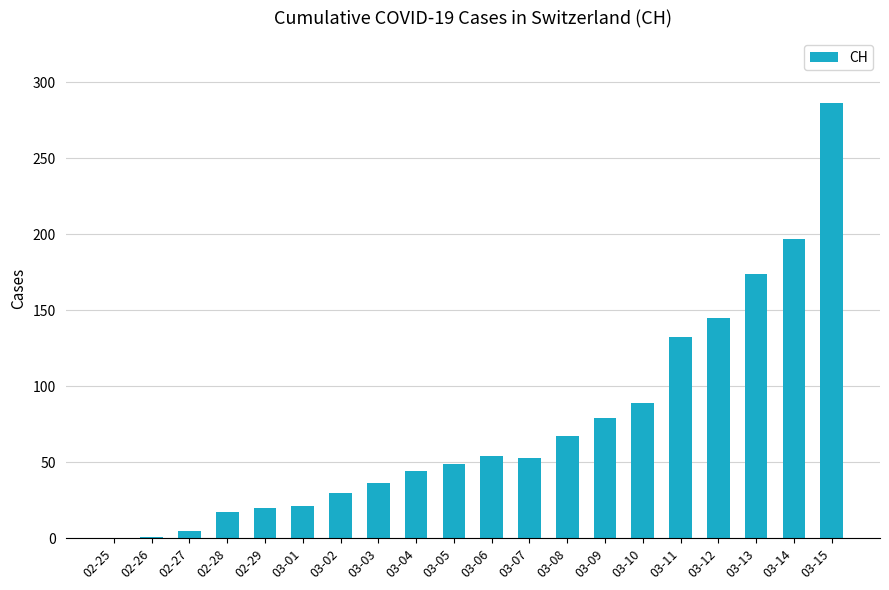

Count the number of categories in the chart.

20